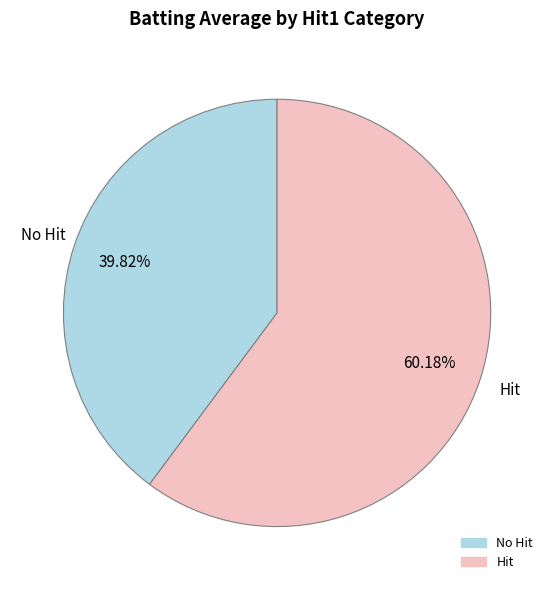

Does any single category account for the majority?

Yes